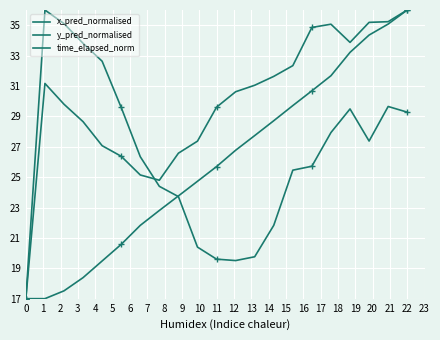

Rank the categories by time_elapsed_norm value from highest to lowest.

20, 19, 18, 17, 16, 15, 14, 13, 12, 11, 10, 9, 8, 7, 6, 5, 4, 3, 2, 0, 1